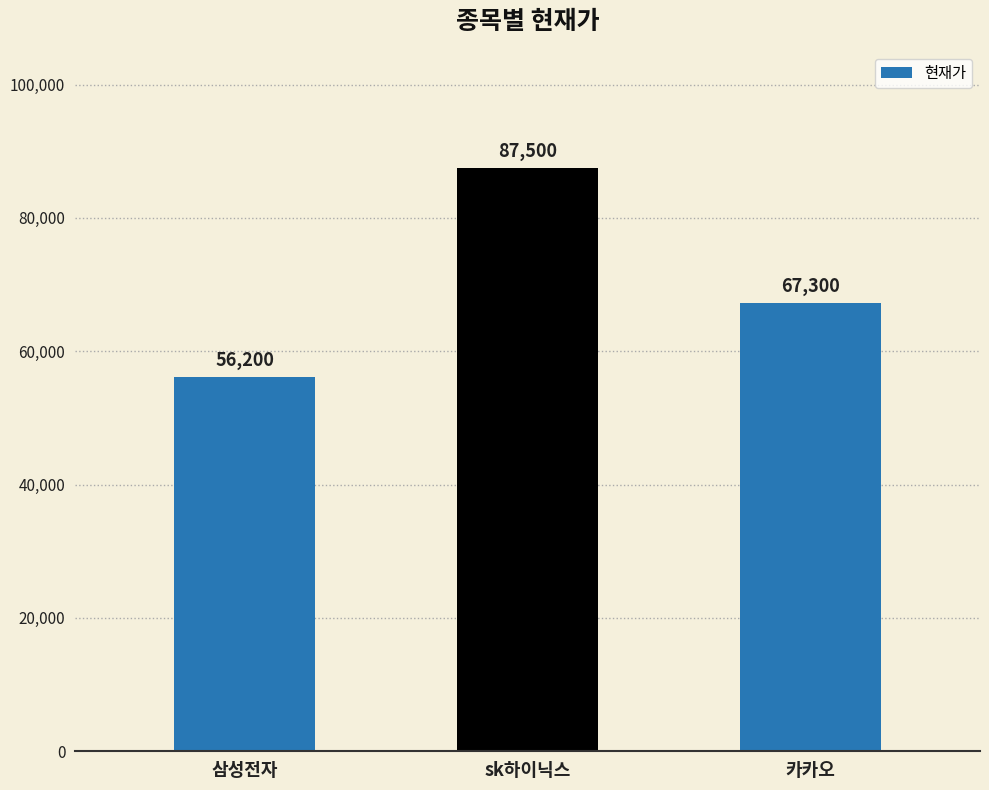

What is the average value?

70333